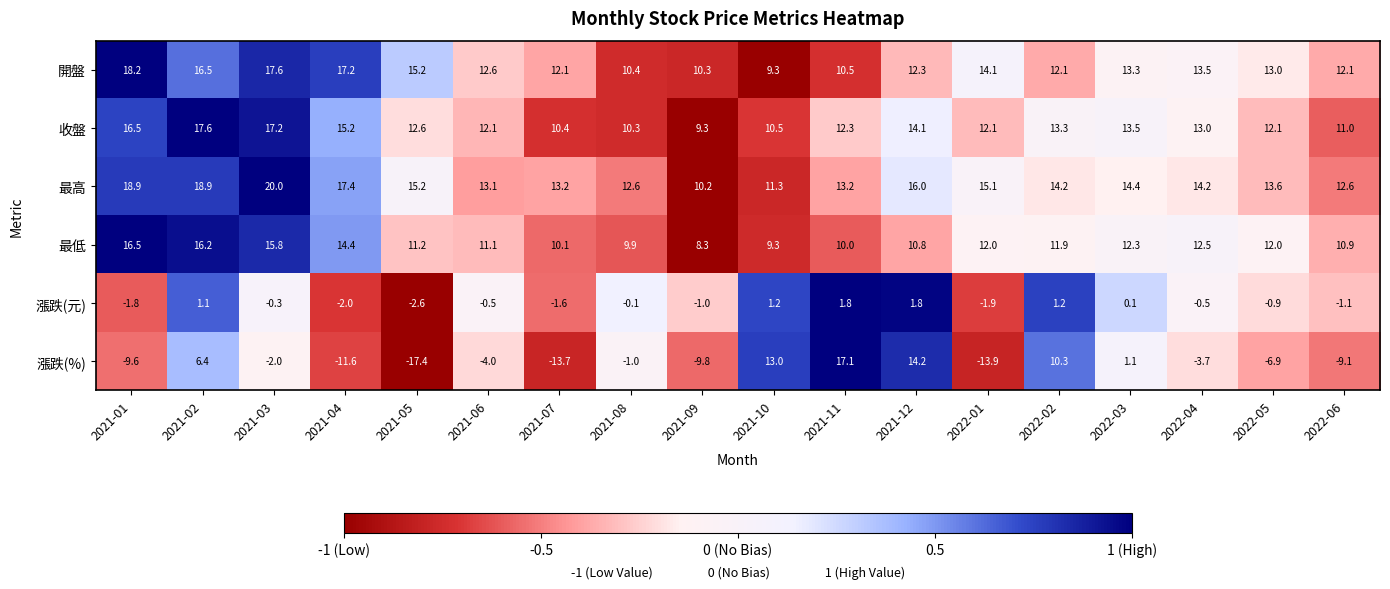

At which label is 漲跌(元) closest to 0?

2021-08